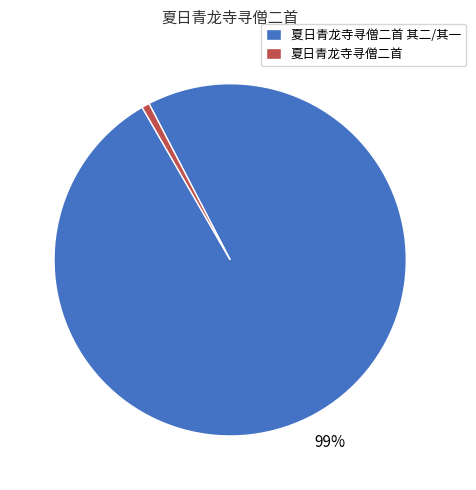

To the nearest percent, what is the average slice percentage?

50%